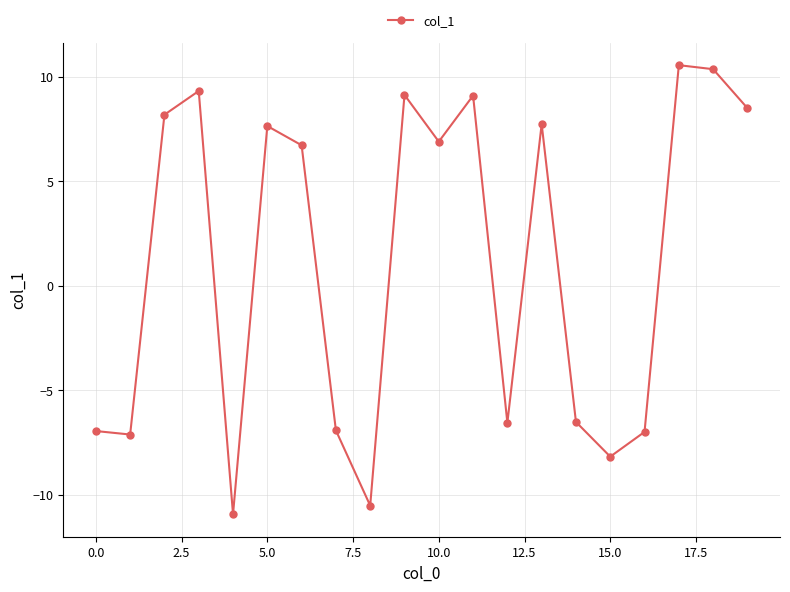

How many values are below 6?

9